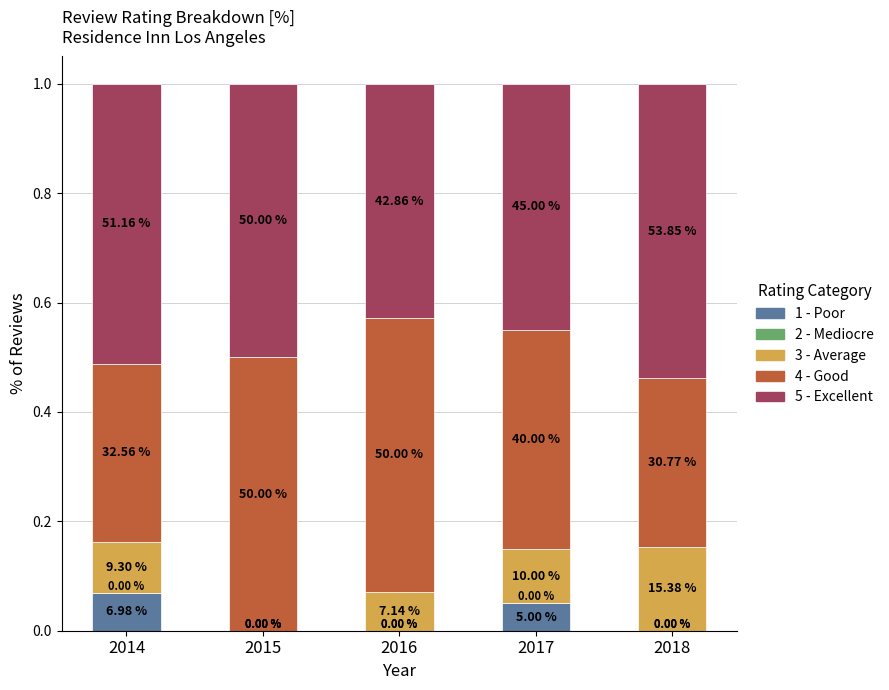

Are the bars grouped side by side (vs. stacked)?

No